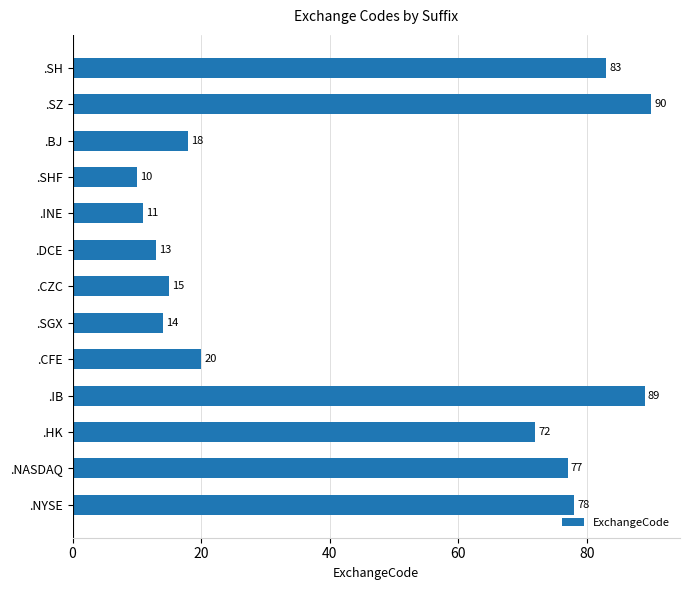

What is the greatest value displayed?

90